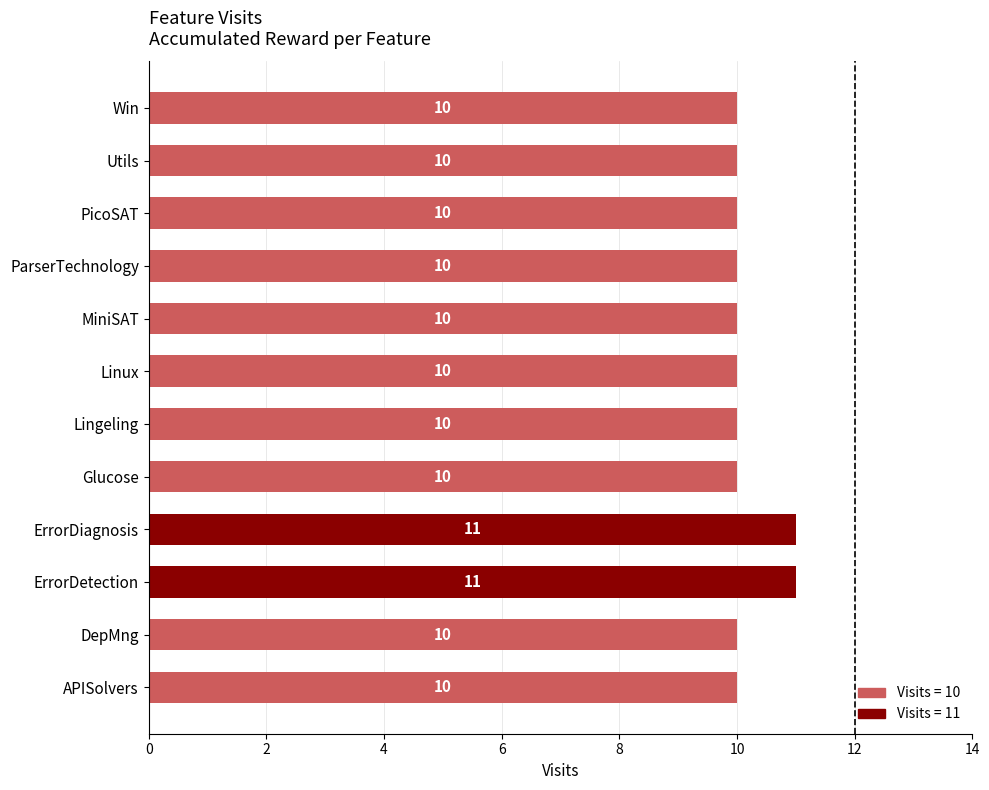

What is the sum of all values?

122